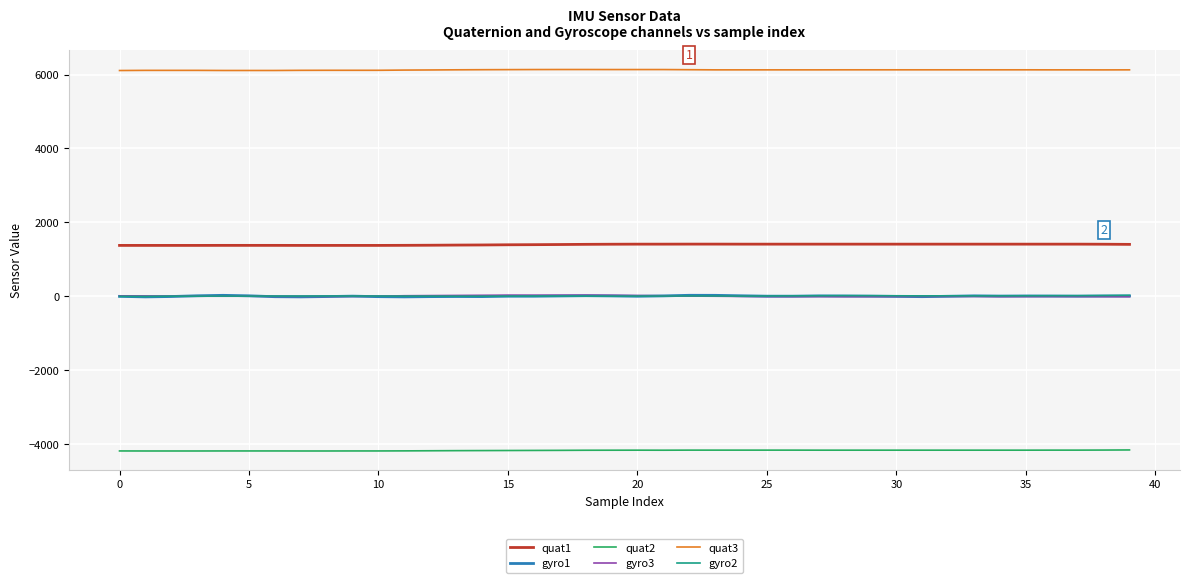

True or false: quat1 and gyro1 intersect in this chart.

False